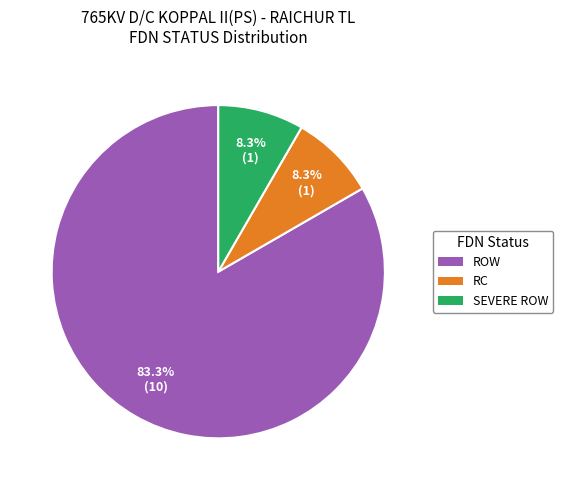

Is there a majority slice in this chart?

Yes